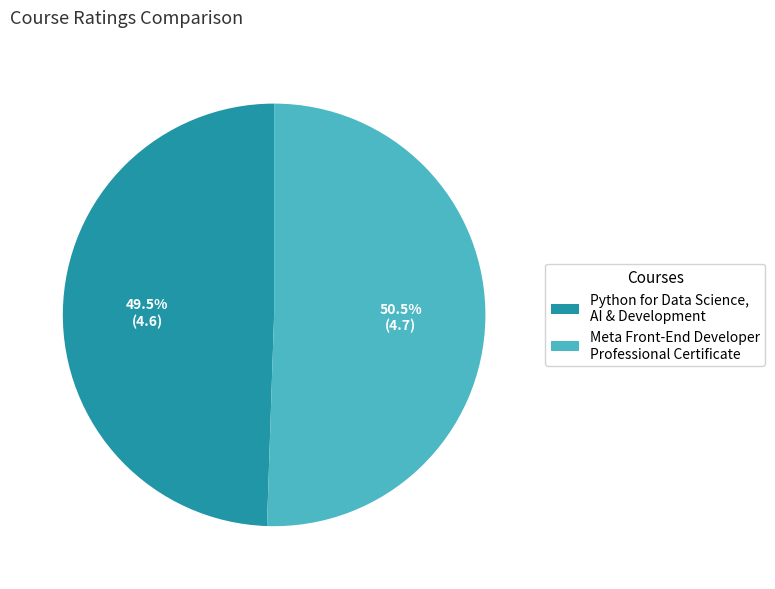

Does Python for Data Science, AI & Development represent more than half of the total?

No